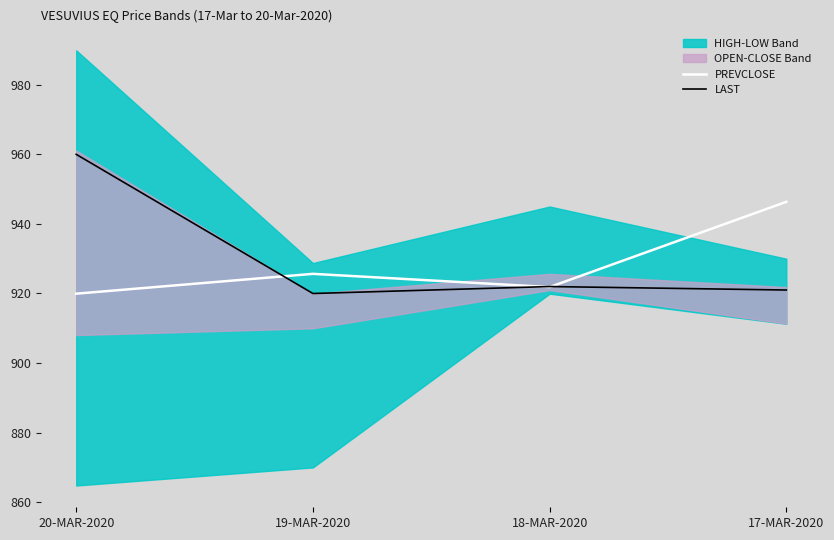

Which series ends up on top after the final intersection of PREVCLOSE and LAST?

PREVCLOSE